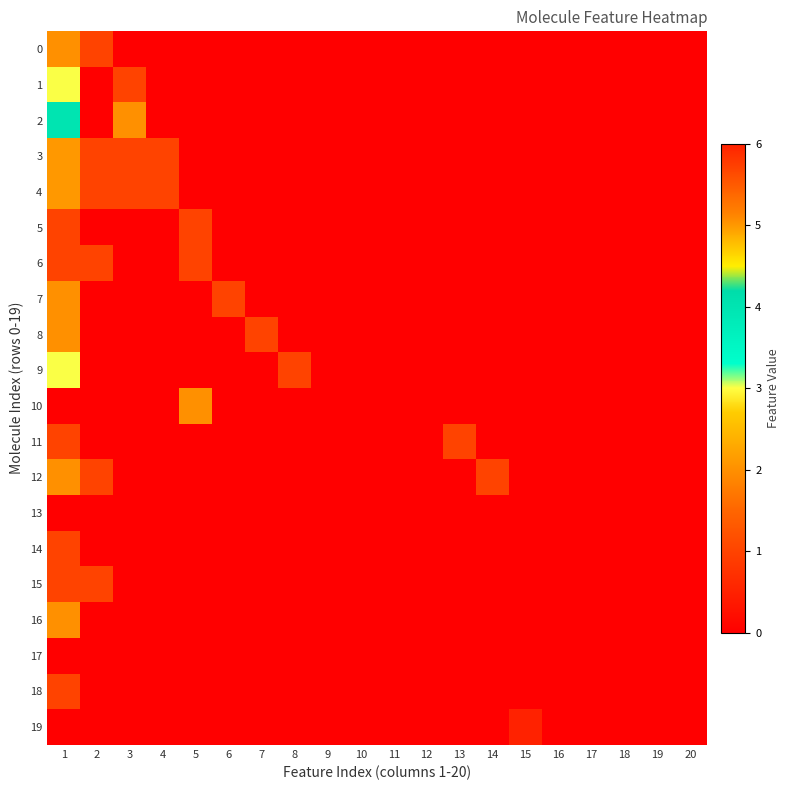

Rank the series at 13 from highest to lowest value.

11, 0, 1, 2, 3, 4, 5, 6, 7, 8, 9, 10, 12, 13, 14, 15, 16, 17, 18, 19